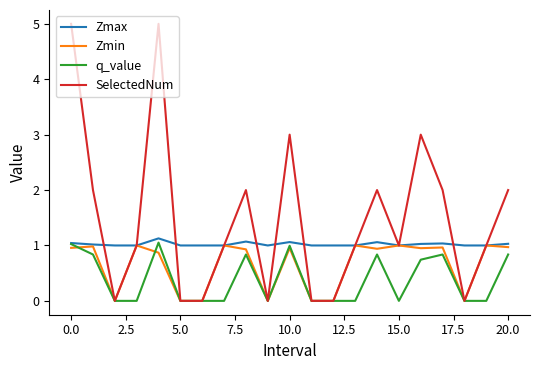

Which series has the largest total across all categories?

SelectedNum